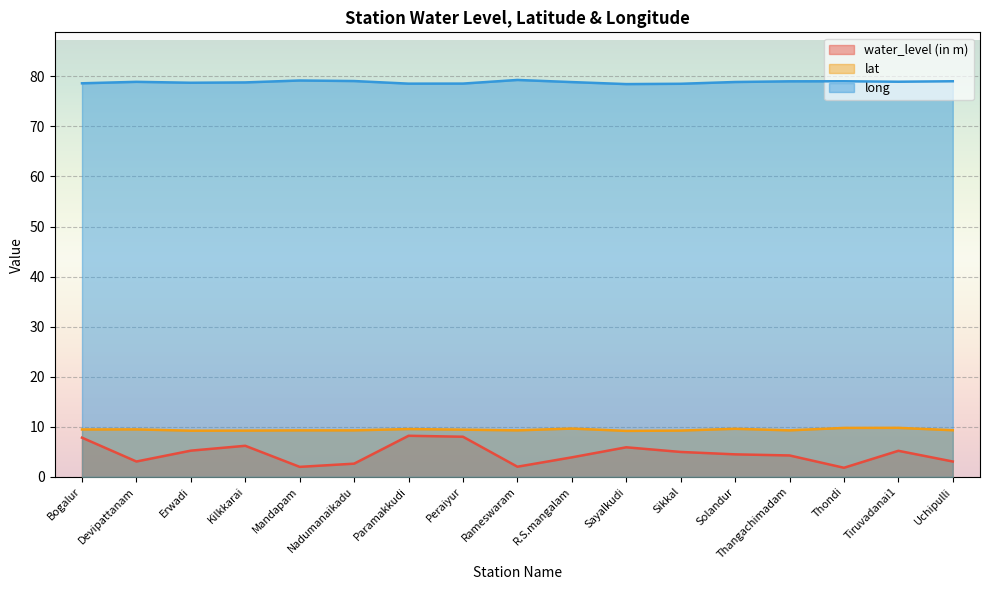

At which label is lat closest to 9?

Sayalkudi